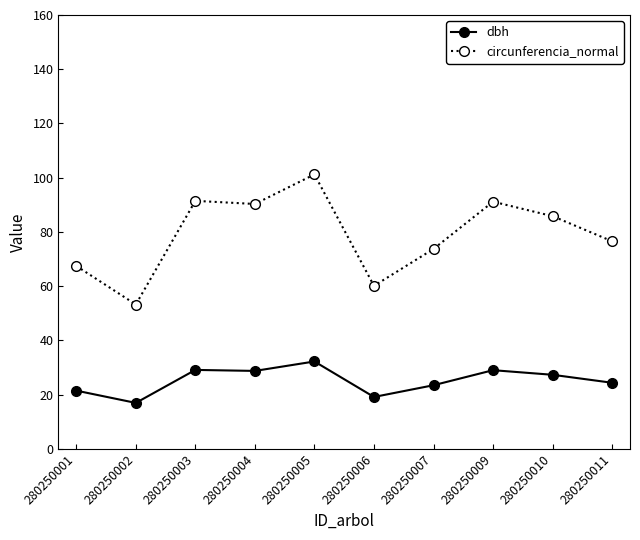

What is the sum of all circunferencia_normal values?

791.0